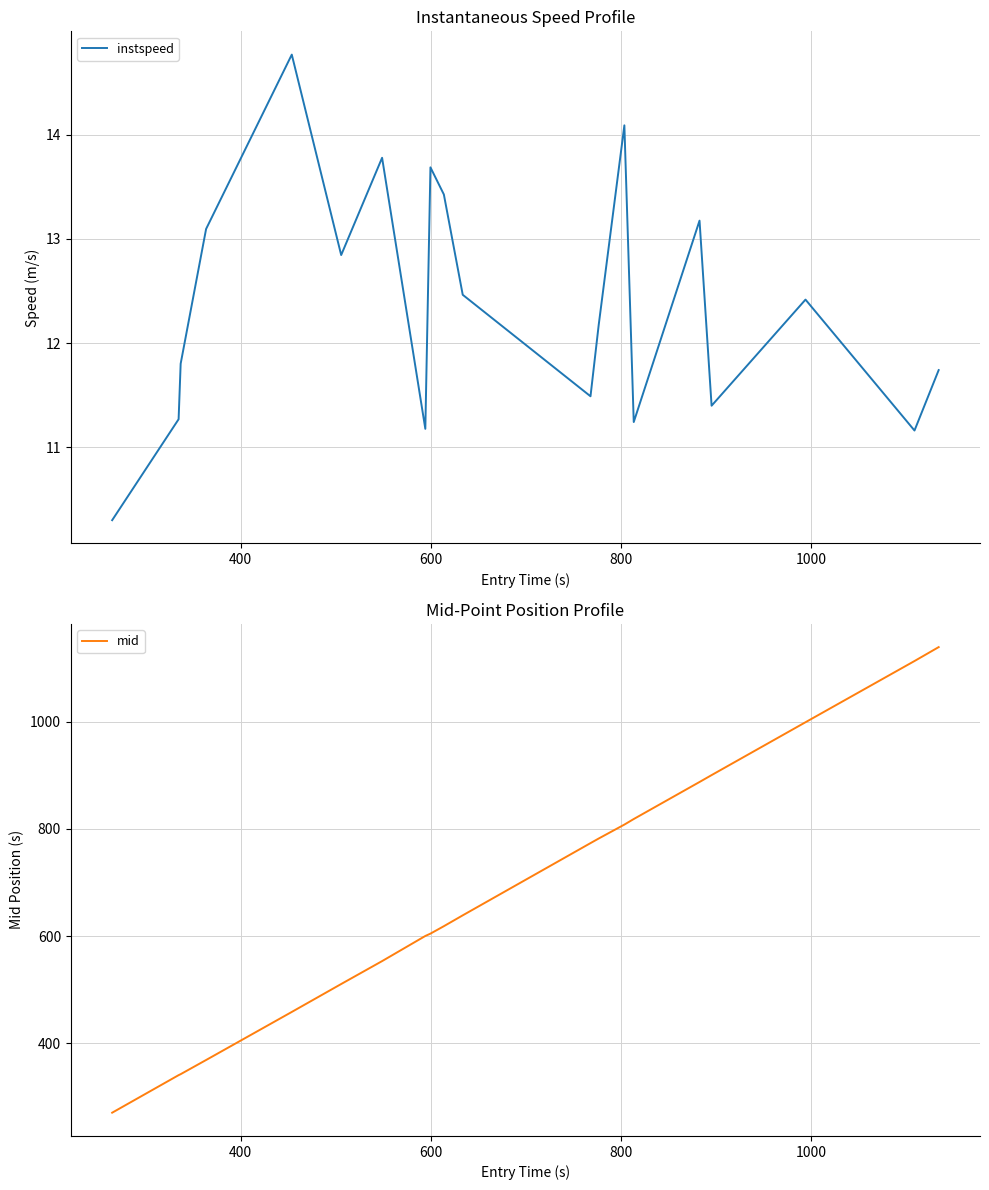

What is the highest value of the instspeed series?

14.8